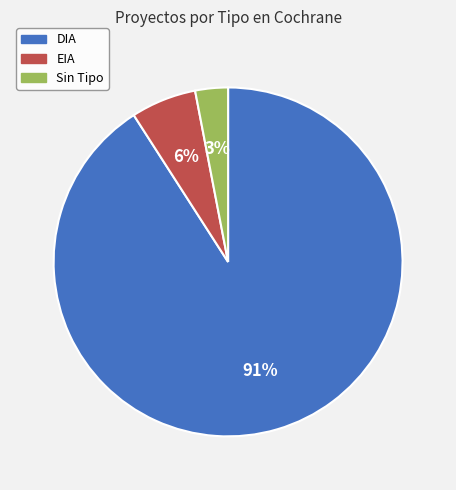

To the nearest percent, what percentage of the pie is EIA?

6%